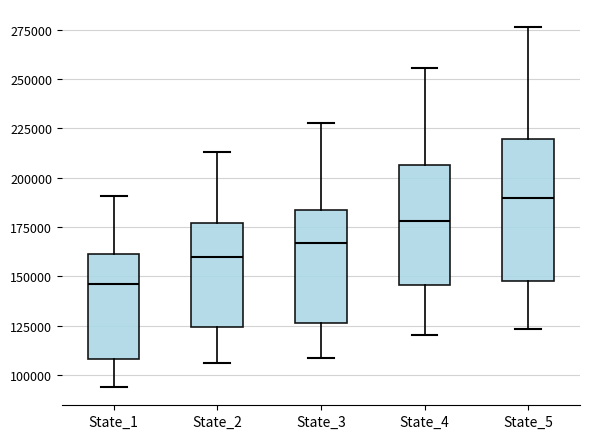

Where does the median line of the box for State_1 sit on the y-axis? The values are not printed on the chart, so give them approximately, as read against the axis.

145000